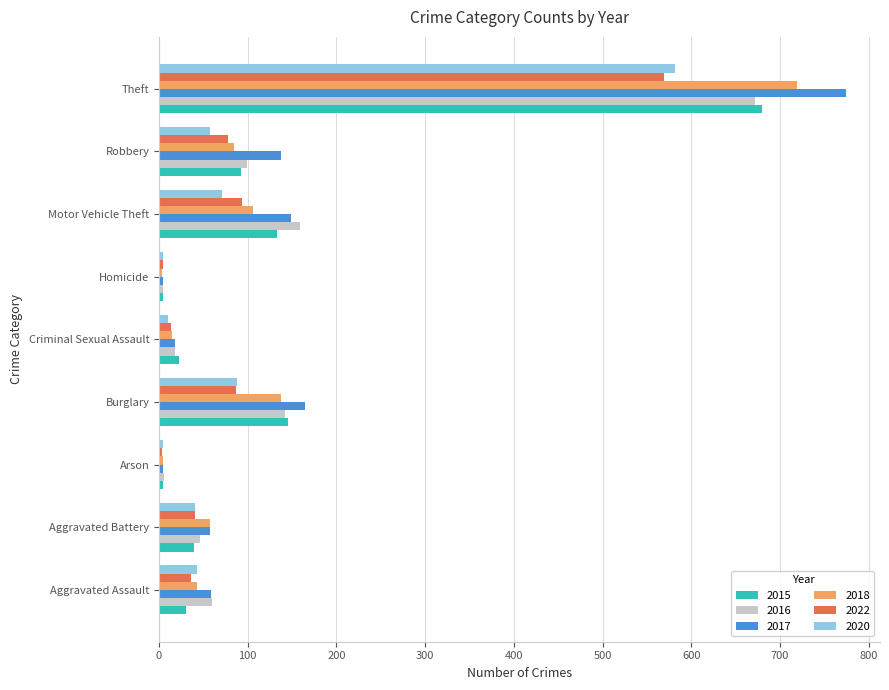

What is the total value across all series at Criminal Sexual Assault?

97